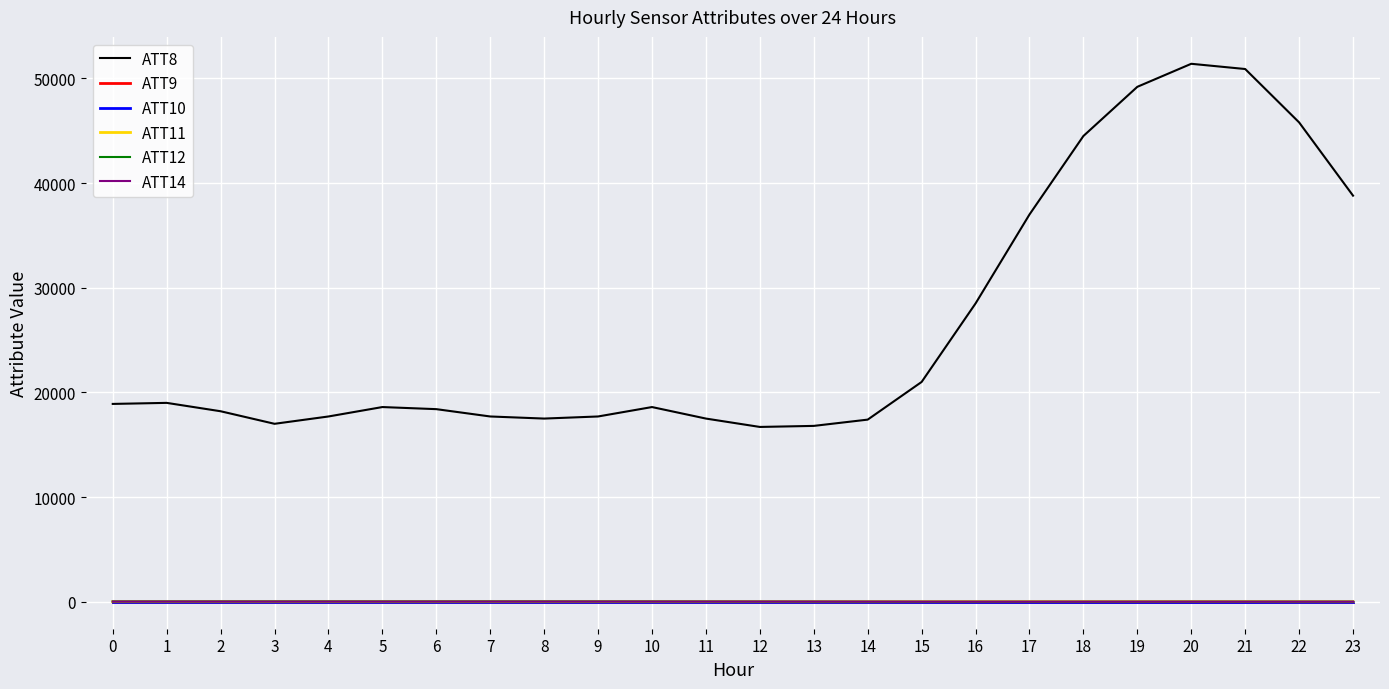

Reading left to right, list all the values displayed in this chart.

ATT8: 18900.0	19000.0	18200.0	17000.0	17700.0	18600.0	18400.0	17700.0	17500.0	17700.0	18600.0	17500.0	16700.0	16800.0	17400.0	21000.0	28500.0	37000.0	44500.0	49200.0	51400.0	50900.0	45800.0	38800.0
ATT9: -10.0	-10.0	-10.0	-10.0	-10.0	-10.0	-10.0	-10.0	-10.0	-10.0	-10.0	-10.0	-10.0	-10.0	-10.0	-10.0	-10.0	-10.0	-10.0	-10.0	-10.0	-10.0	-10.0	-10.0
ATT10: -10.0	-10.0	-10.0	-10.0	-10.0	-10.0	-10.0	-10.0	-10.0	-10.0	-10.0	-10.0	-10.0	-10.0	-10.0	-10.0	-10.0	-10.0	-10.0	-10.0	-10.0	-10.0	-10.0	-10.0
ATT11: 3.7	4.0	3.8	3.0	3.9	3.7	3.5	4.2	4.2	4.4	4.0	4.2	4.3	3.4	3.4	5.7	7.1	8.8	9.0	9.3	9.5	9.9	4.4	3.2
ATT12: 18.2	19.5	19.6	21.5	21.7	18.8	20.1	21.7	20.9	18.1	16.5	12.7	6.8	3.0	-1.8	-8.7	-8.7	-8.6	-7.1	-4.5	-1.7	-1.2	-0.7	-0.0
ATT14: 15.5	15.5	14.5	14.4	14.9	13.8	15.2	16.0	15.9	16.1	15.6	14.8	15.3	13.8	11.9	9.9	7.8	7.3	7.5	8.1	8.2	7.1	7.2	7.2